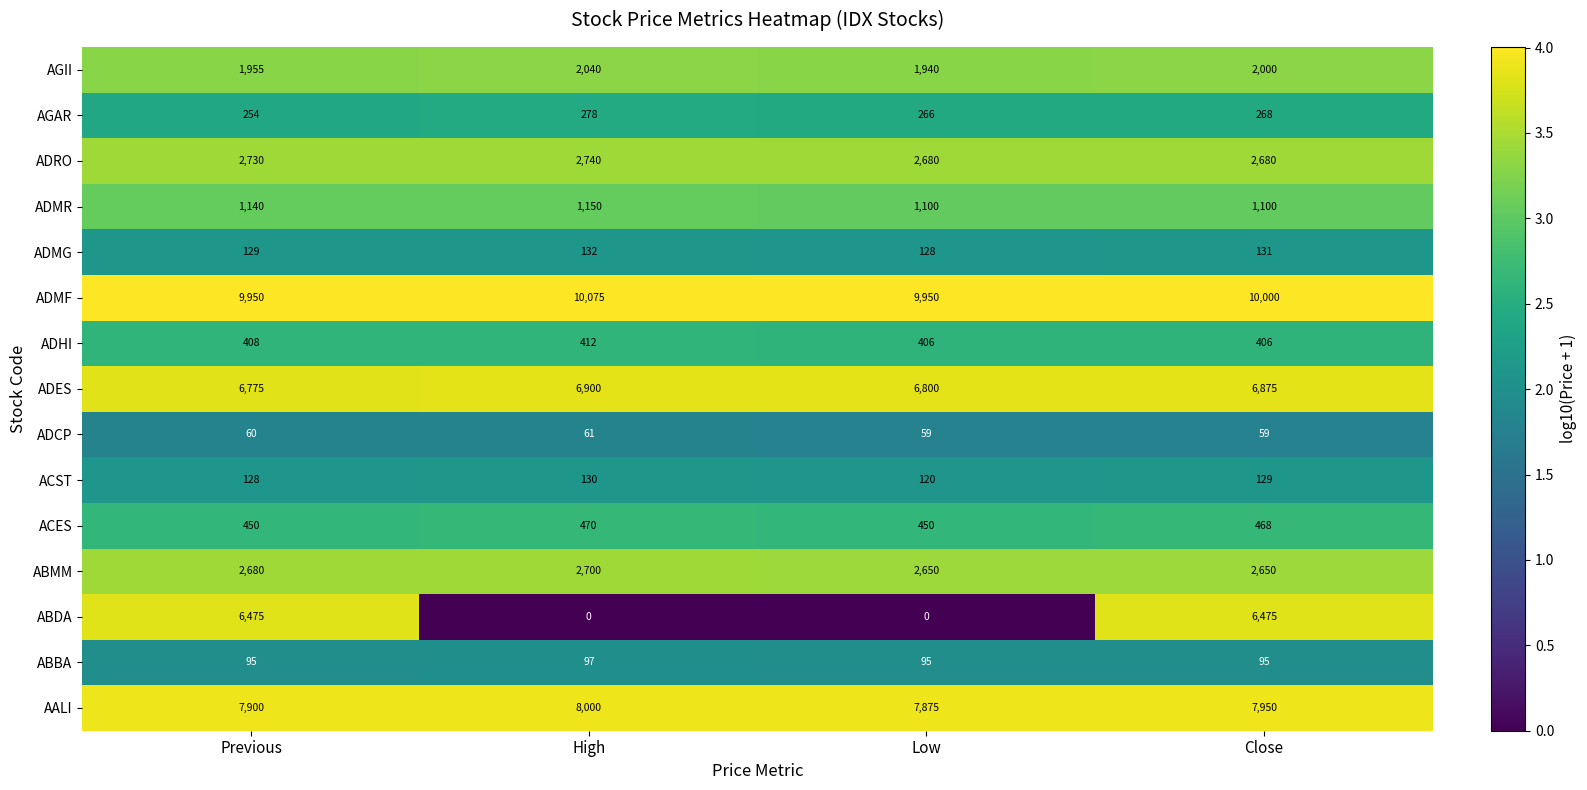

Count the ADES values in the range 6800 to 6900.

3